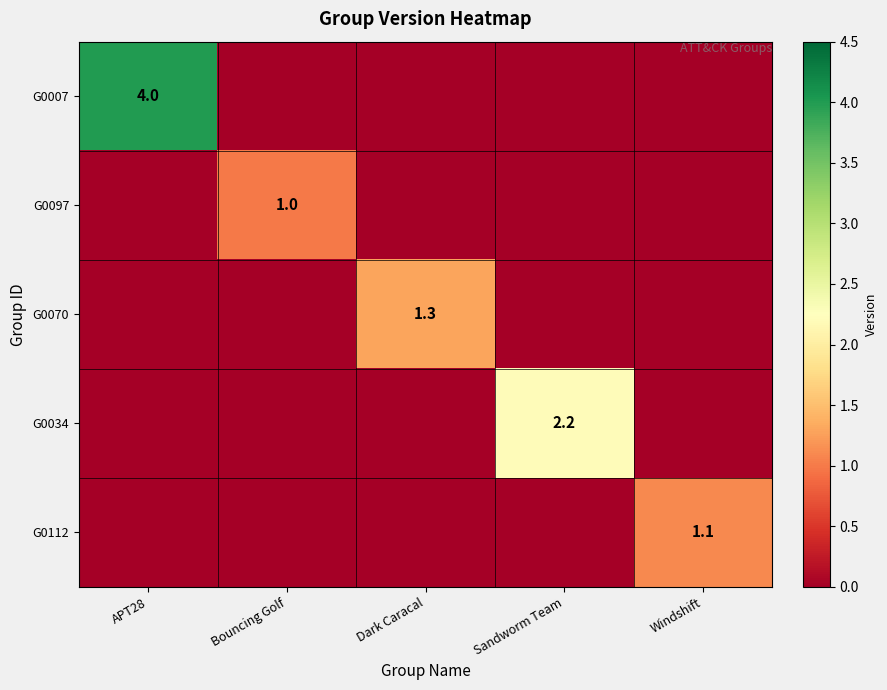

The value of G0097 at Bouncing Golf is 1.0. True or false?

True